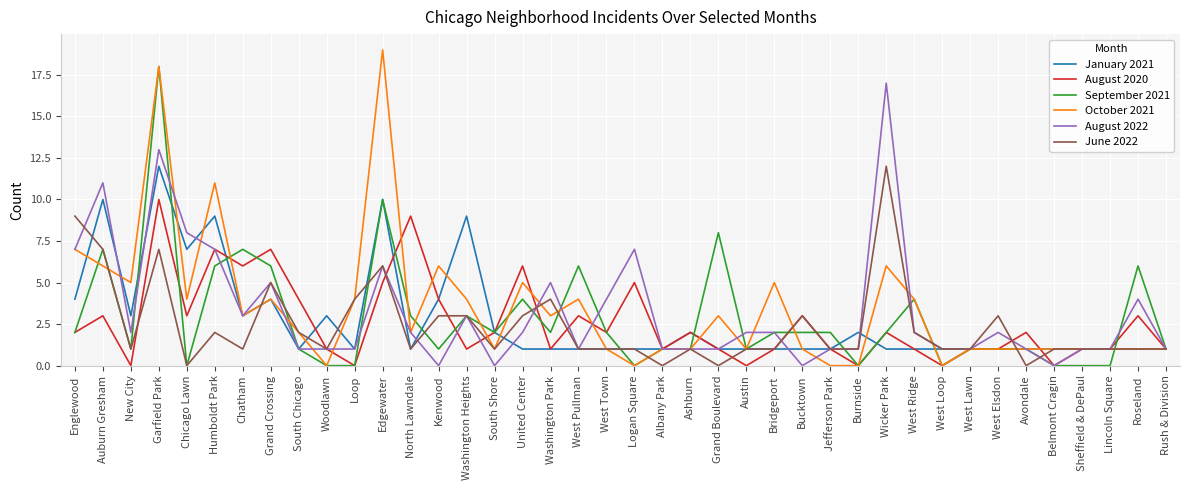

What is the difference between the highest and lowest values at Woodlawn?

3